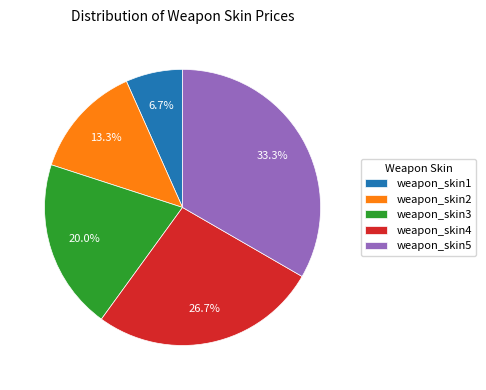

What is the smallest slice in the pie chart?

weapon_skin1